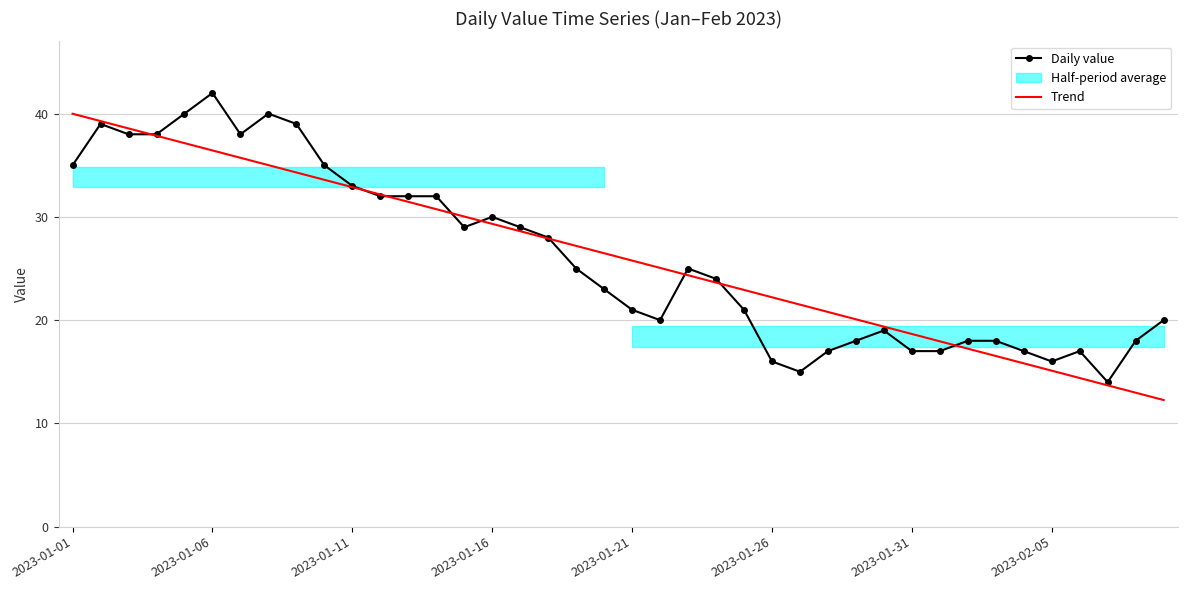

The Trend series shows 20.1 at 28. True or false?

True